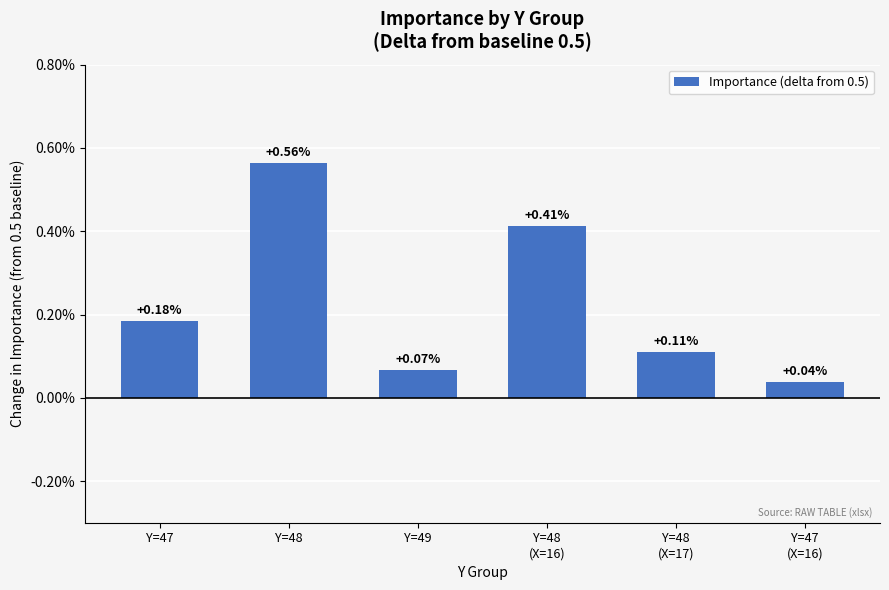

Rank the categories by value from highest to lowest.

Y=48, Y=48
(X=16), Y=47, Y=48
(X=17), Y=49, Y=47
(X=16)